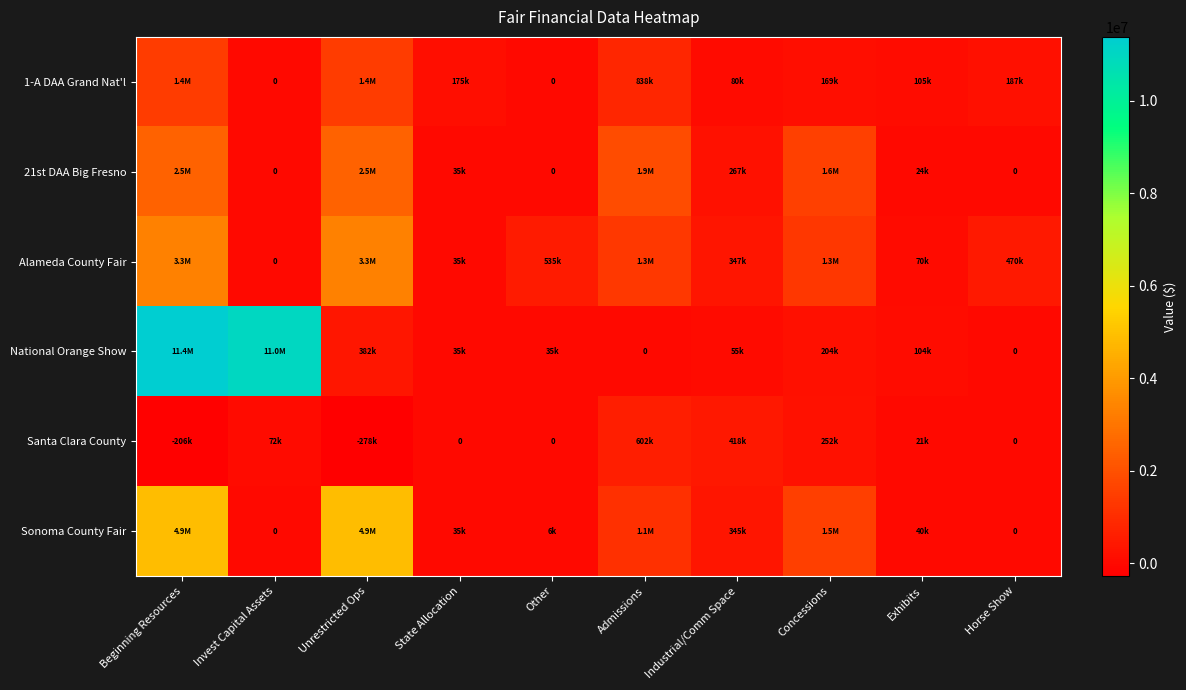

Which has a higher value, Invest Capital Assets or Exhibits?

Exhibits